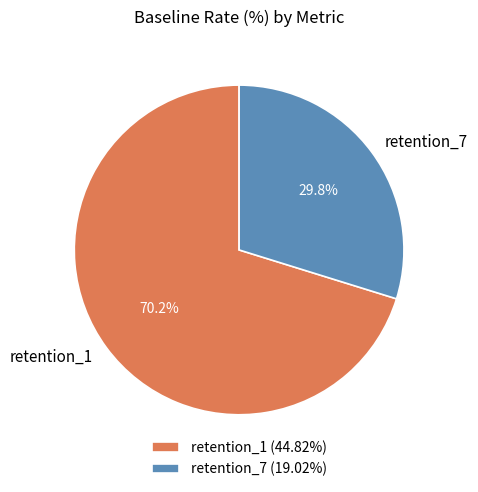

The retention_7 slice represents 38% of the pie. True or false?

False